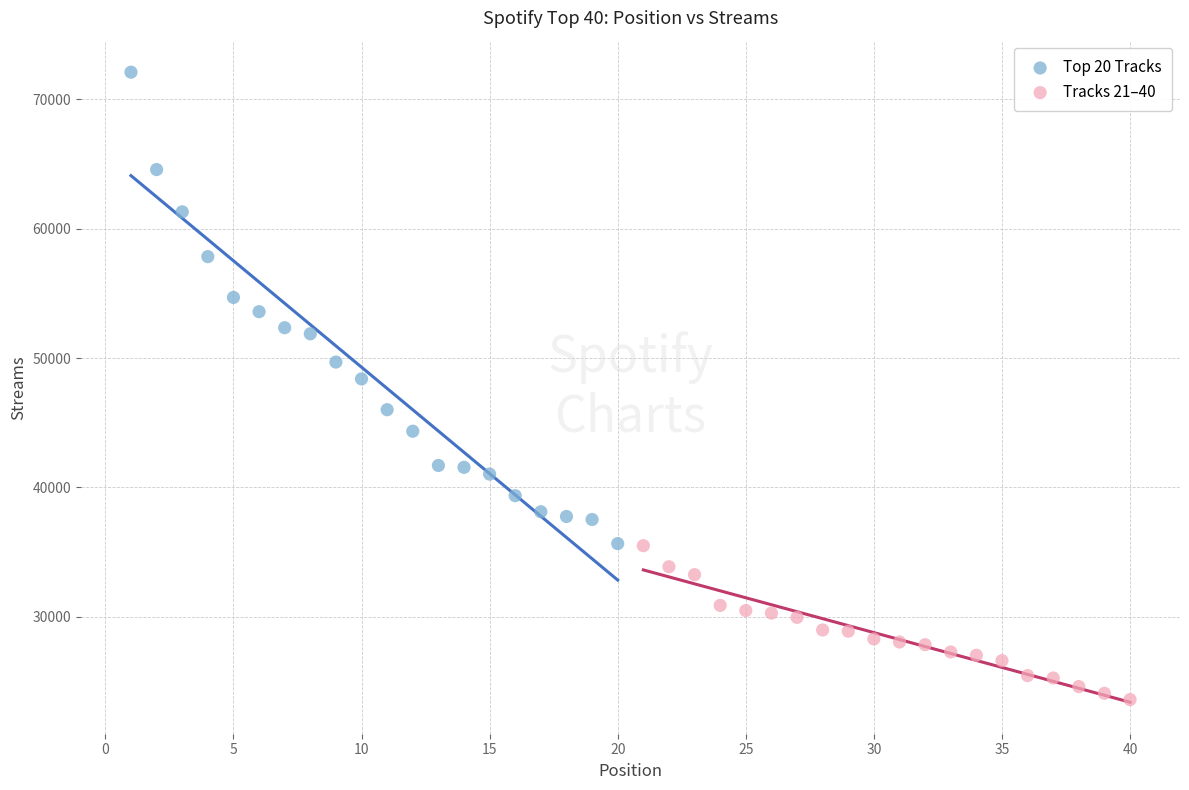

Which series reaches the minimum Y coordinate?

Tracks 21–40